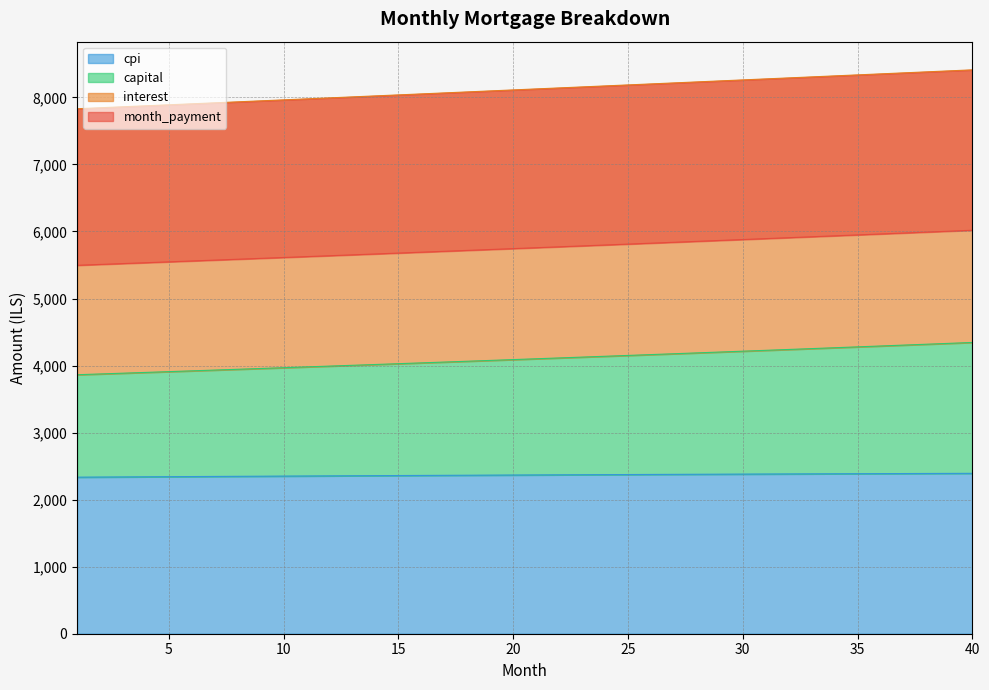

The capital series shows 4305.0 at 37. True or false?

True